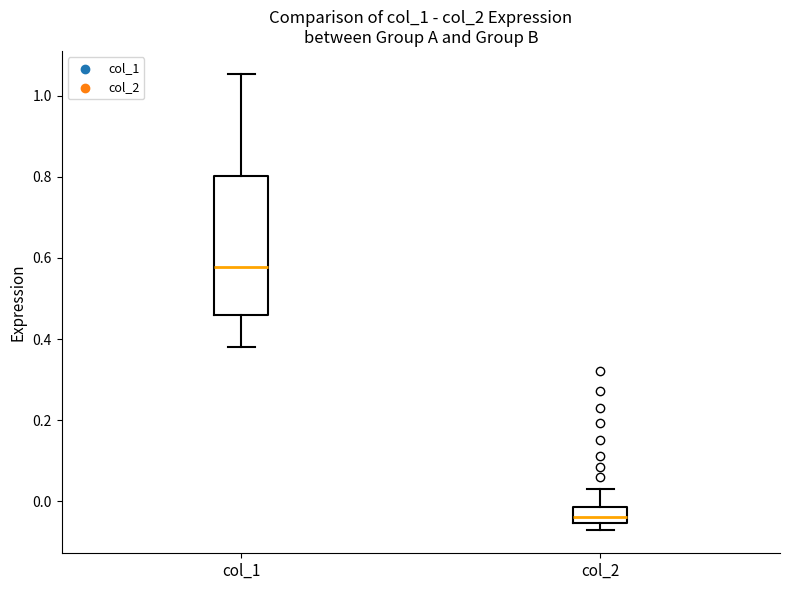

Reading left to right, read every box against the y-axis: the position of its median line, the range the box covers, and the ends of its whiskers. The values are not printed on the chart, so give them approximately, as read against the axis.

col_1: median 0.58, box 0.46 to 0.80, whiskers 0.38 to 1.06
col_2: median -0.04, box -0.06 to -0.02, whiskers -0.08 to 0.04